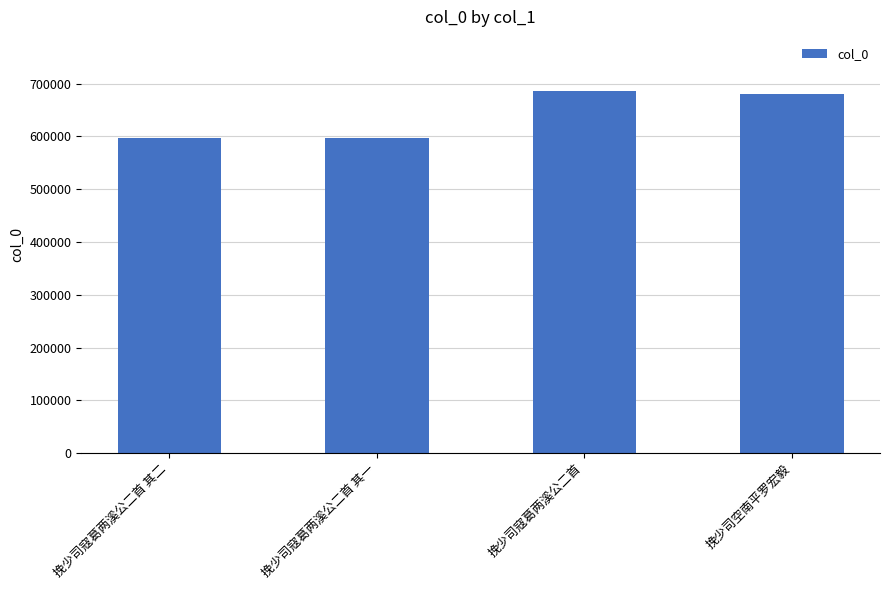

The chart shows a value of 1165856 at 挽少司空南平罗宏毅. True or false?

False